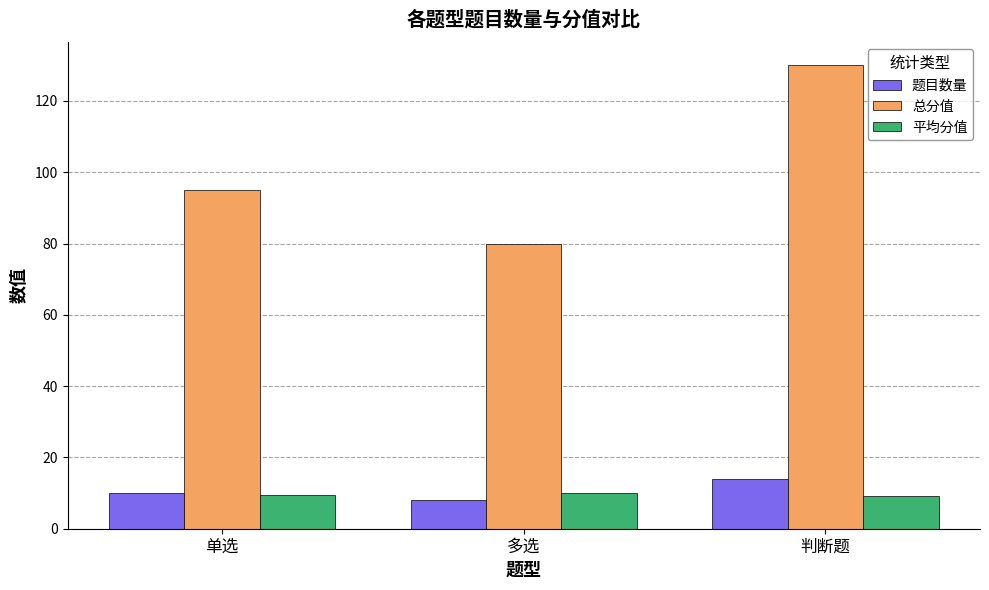

Where is 题目数量 nearest to the value 11?

单选